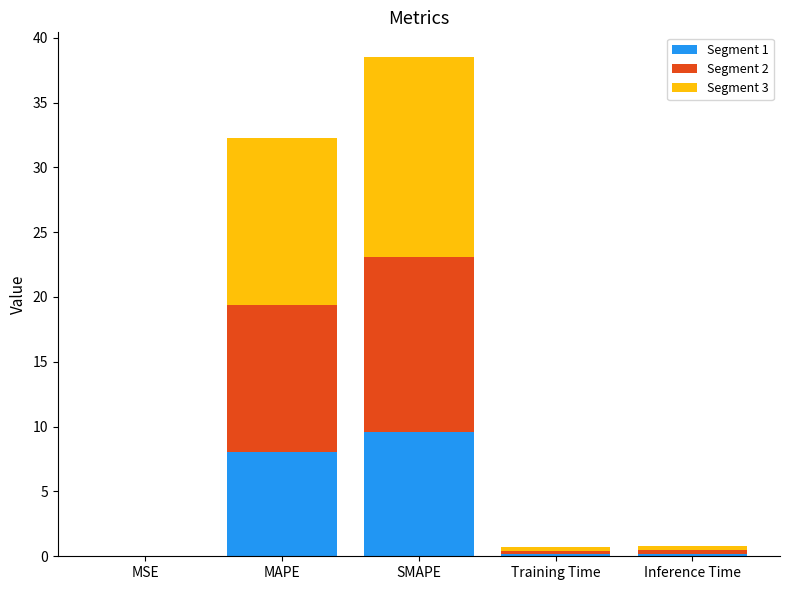

The Segment 1 series shows 0.0 at MSE. True or false?

True